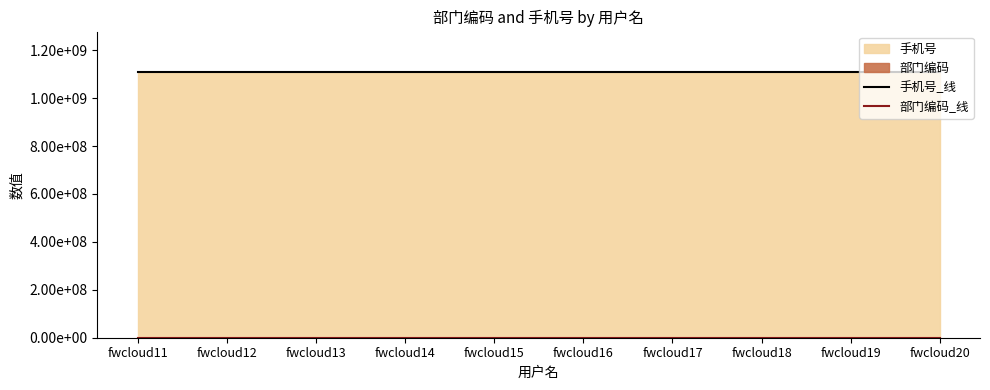

True or false: 部门编码_线 and 手机号_线 intersect in this chart.

False